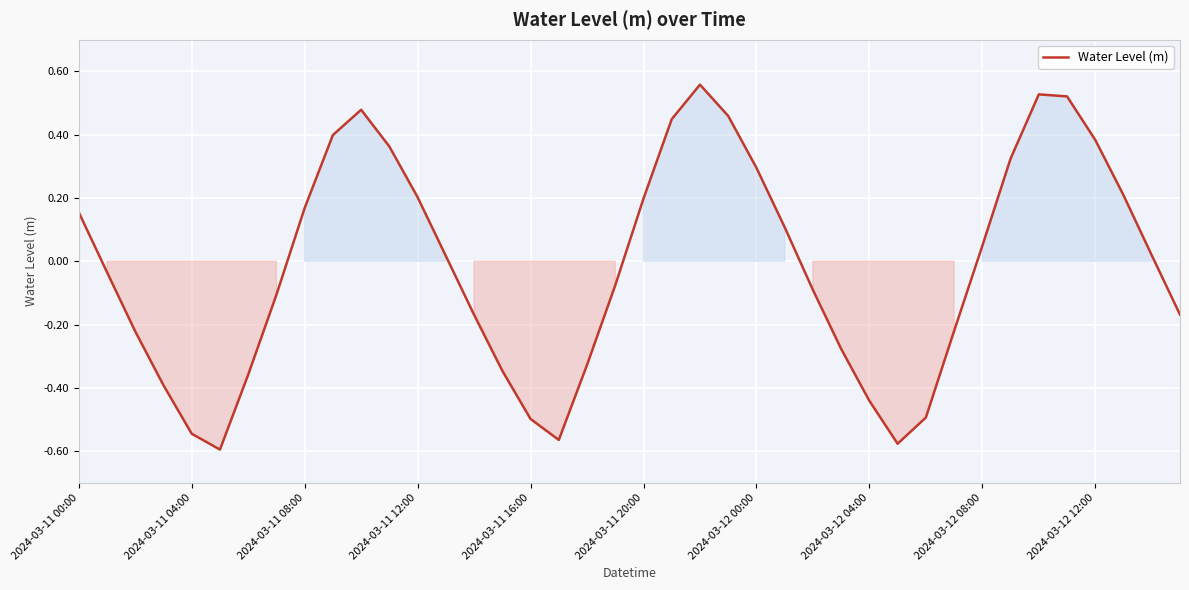

What is the difference between the maximum and minimum values?

1.2